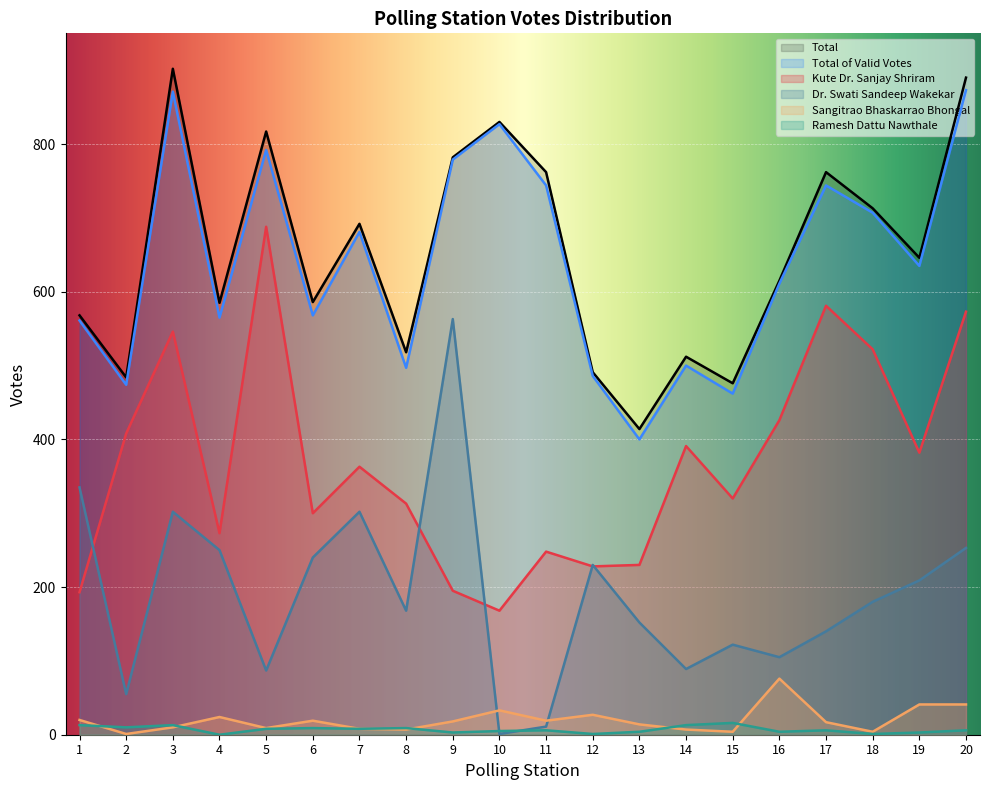

The value of Dr. Swati Sandeep Wakekar at 4 is 365. True or false?

False